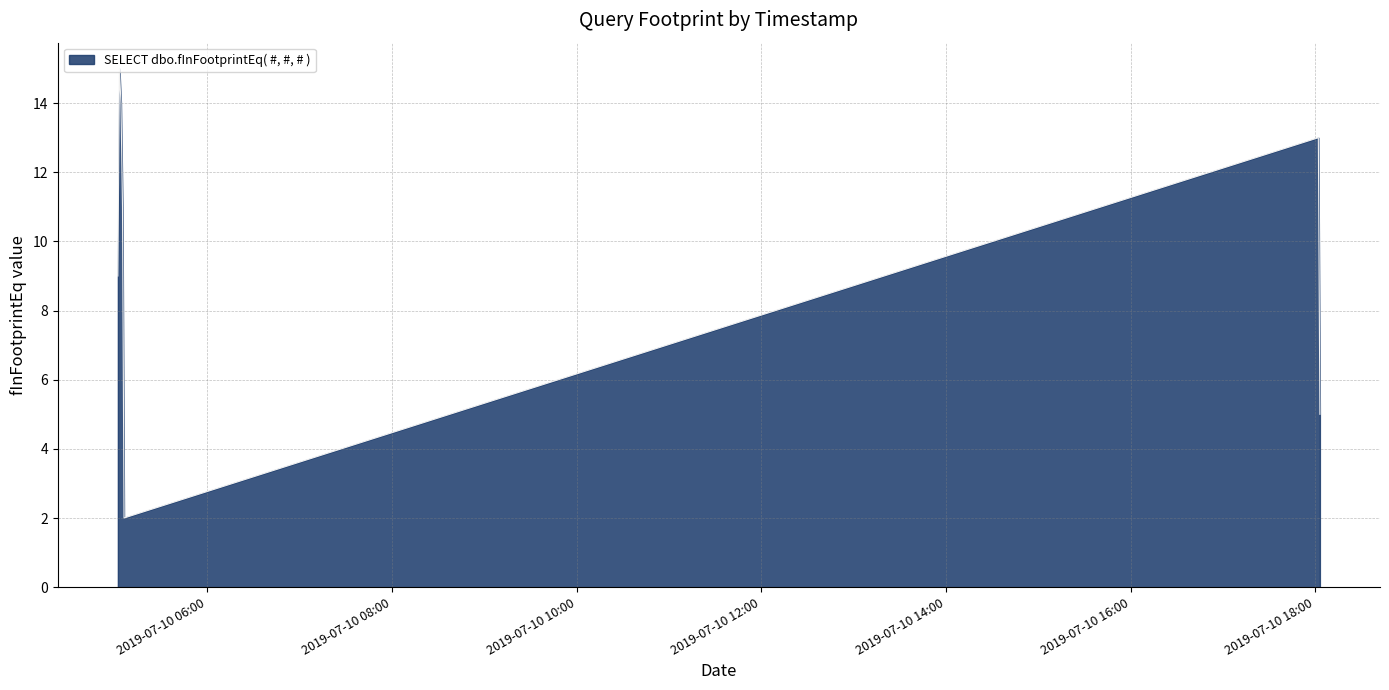

How many interior local valleys (lower than both neighbors) does the data have?

1